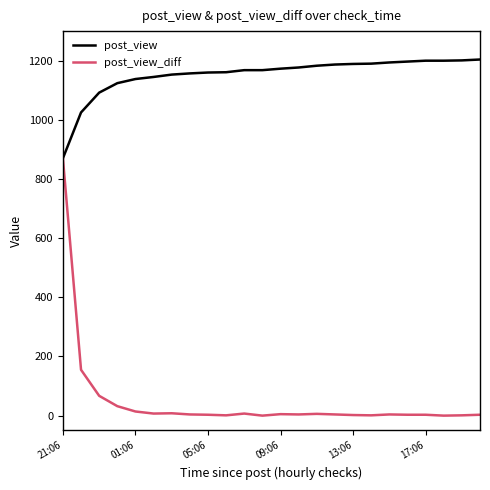

List the series in order of their peak value, highest first.

post_view, post_view_diff